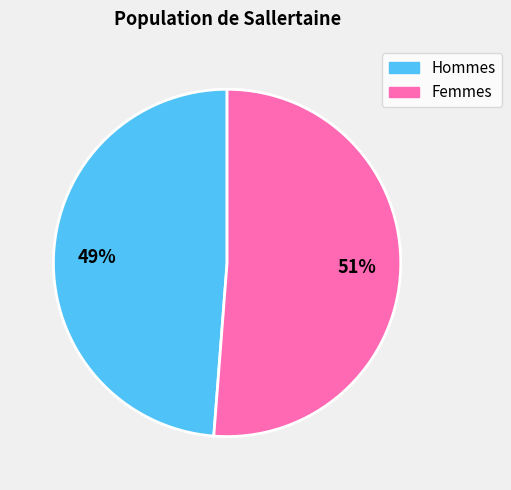

Does any single category account for the majority?

Yes